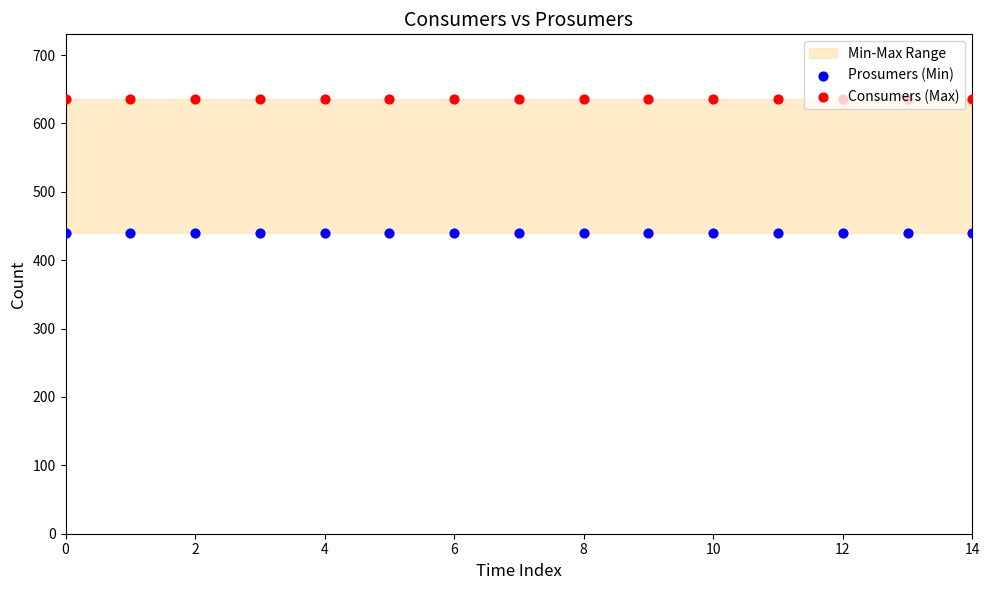

Which series has the widest spread of Y values?

Prosumers (Min)